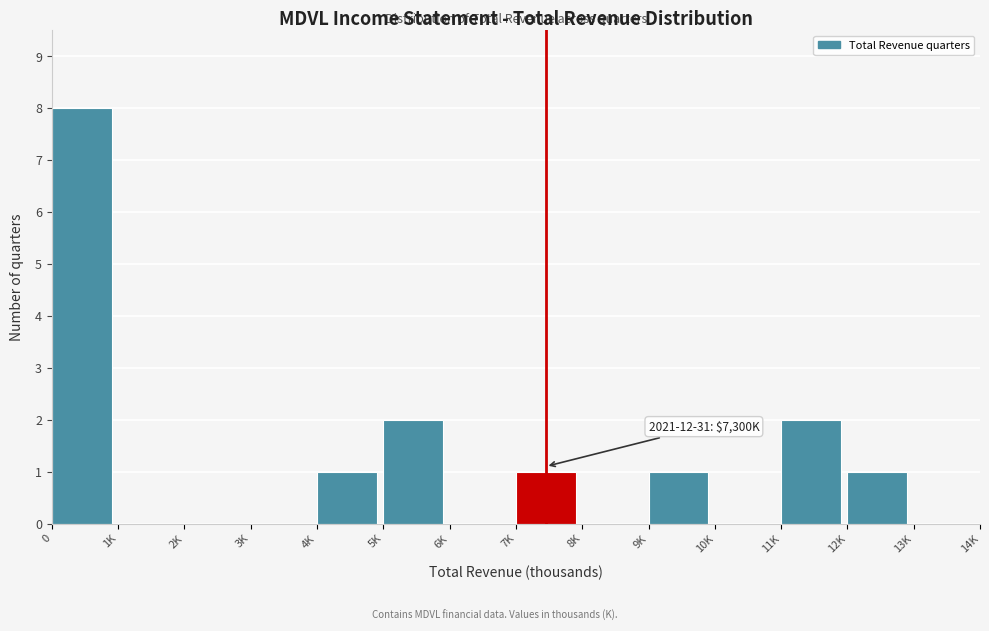

Reading right to left, list all the values displayed in this chart.

13K=0	12K=1	11K=2	10K=0	9K=1	8K=0	7K=1	6K=0	5K=2	4K=1	3K=0	2K=0	1K=0	0=8